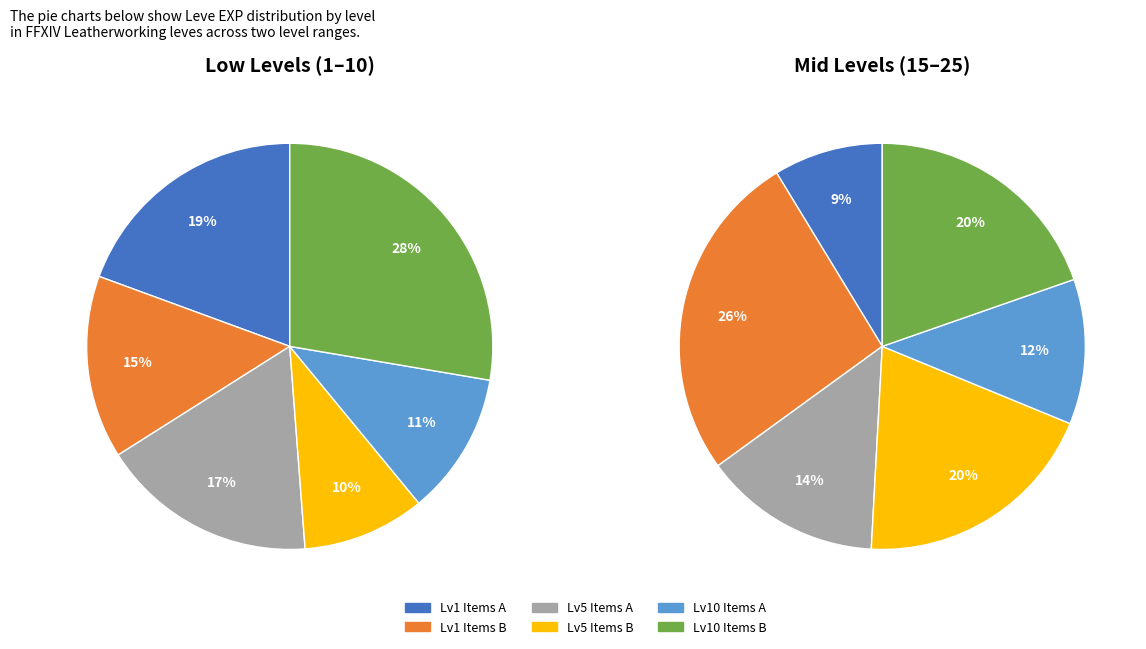

Does Leather Duckbills account for over 50% of the chart?

No